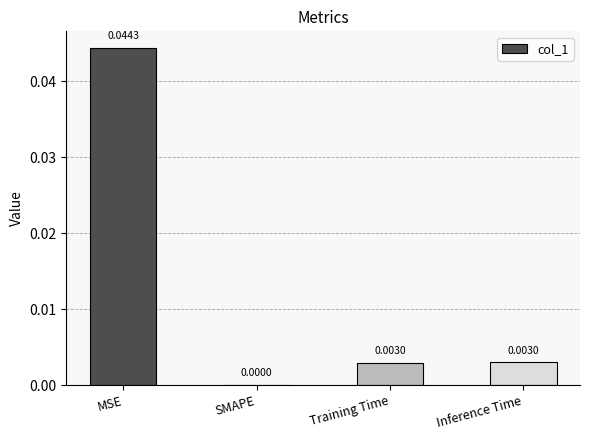

At which label is the value closest to 0?

SMAPE